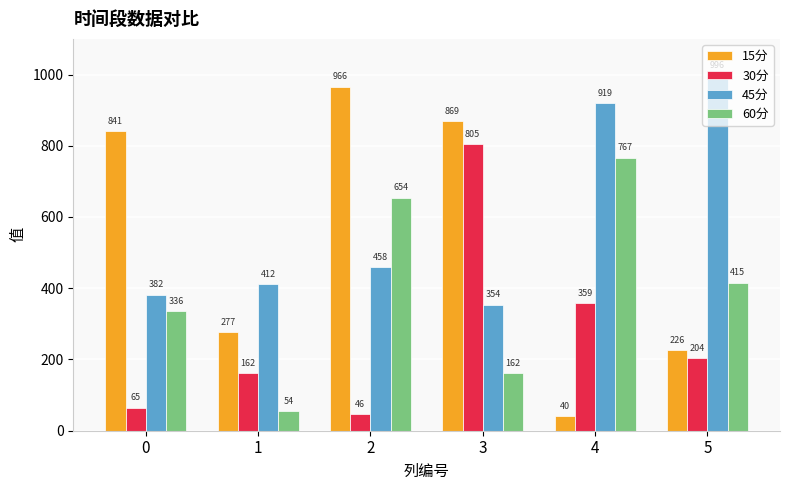

What is the average value of the 45分 series?

587.0